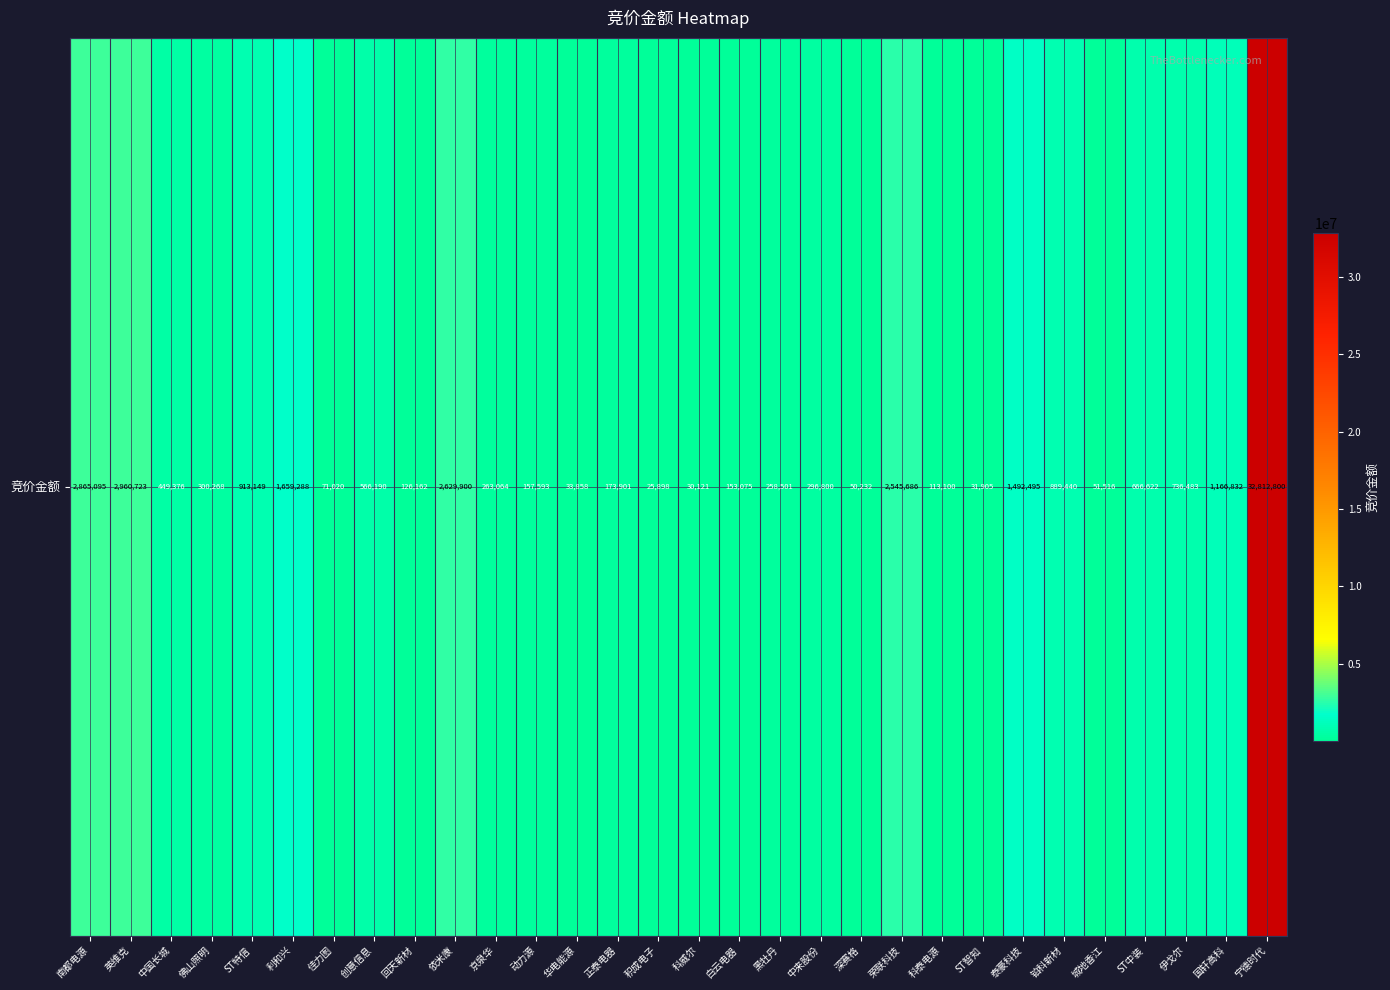

Read the value at 英维克, to the nearest 100.

2960700